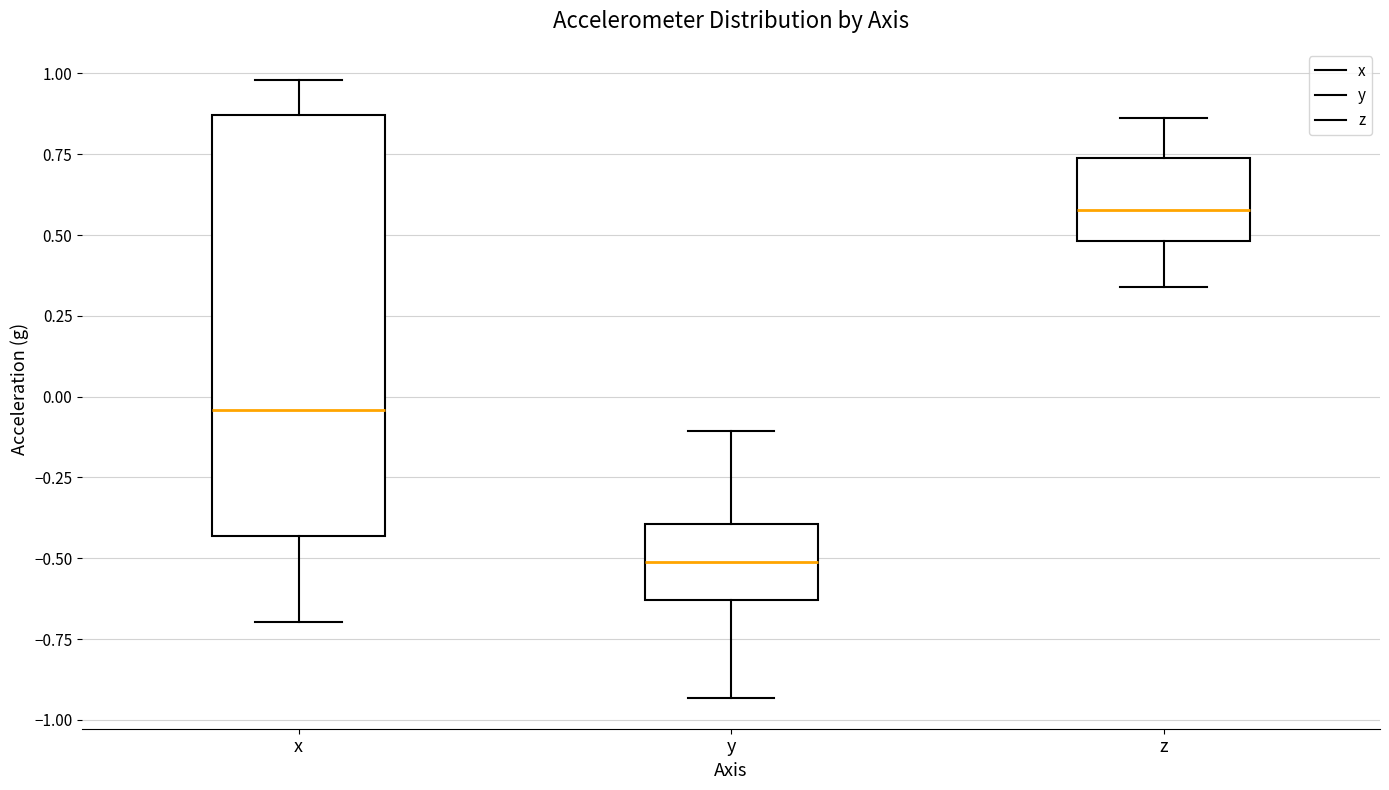

Where does the upper whisker of the box for x end on the y-axis? The values are not printed on the chart, so give them approximately, as read against the axis.

1.00